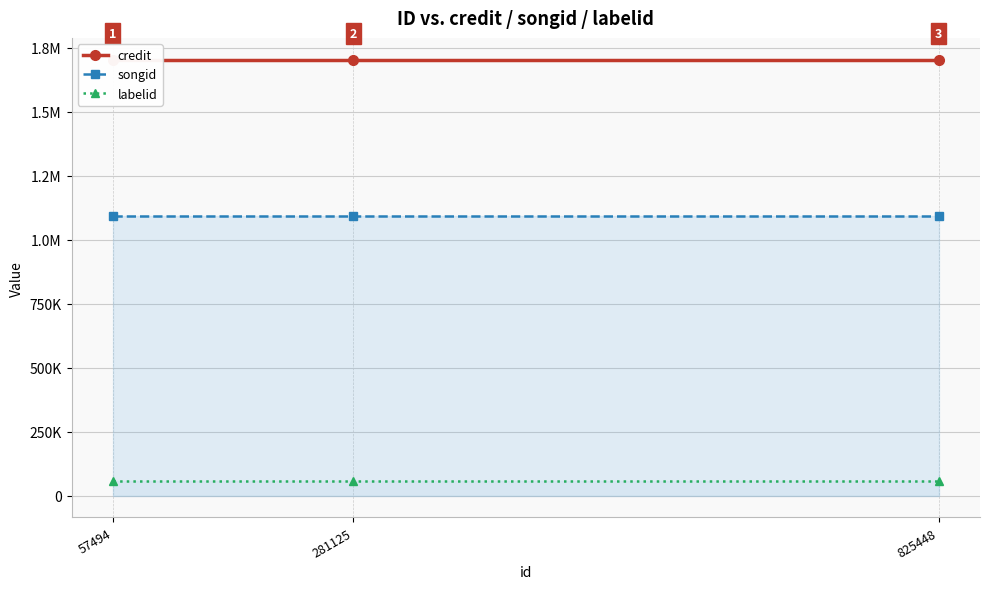

List the labels in order of credit value, largest first.

57494, 281125, 825448